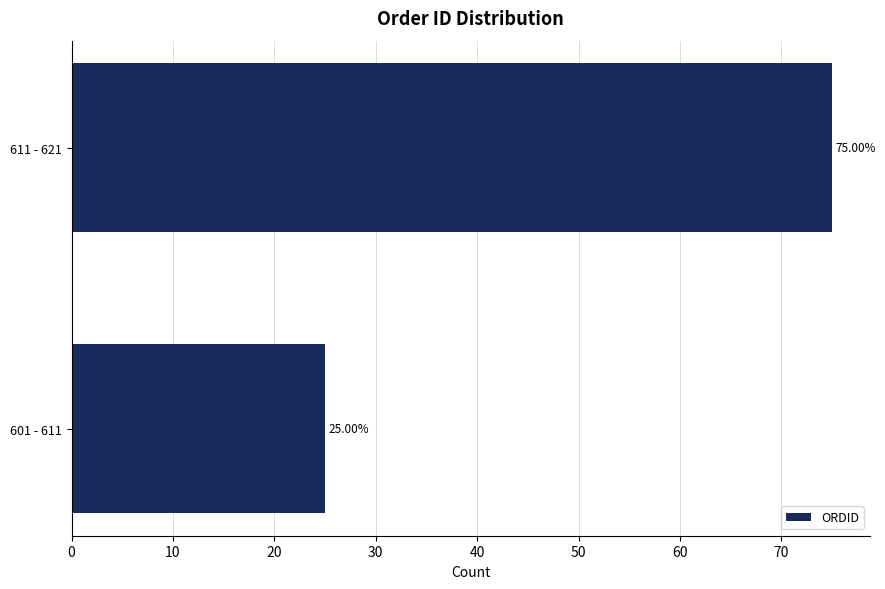

What is the sum of all values?

100